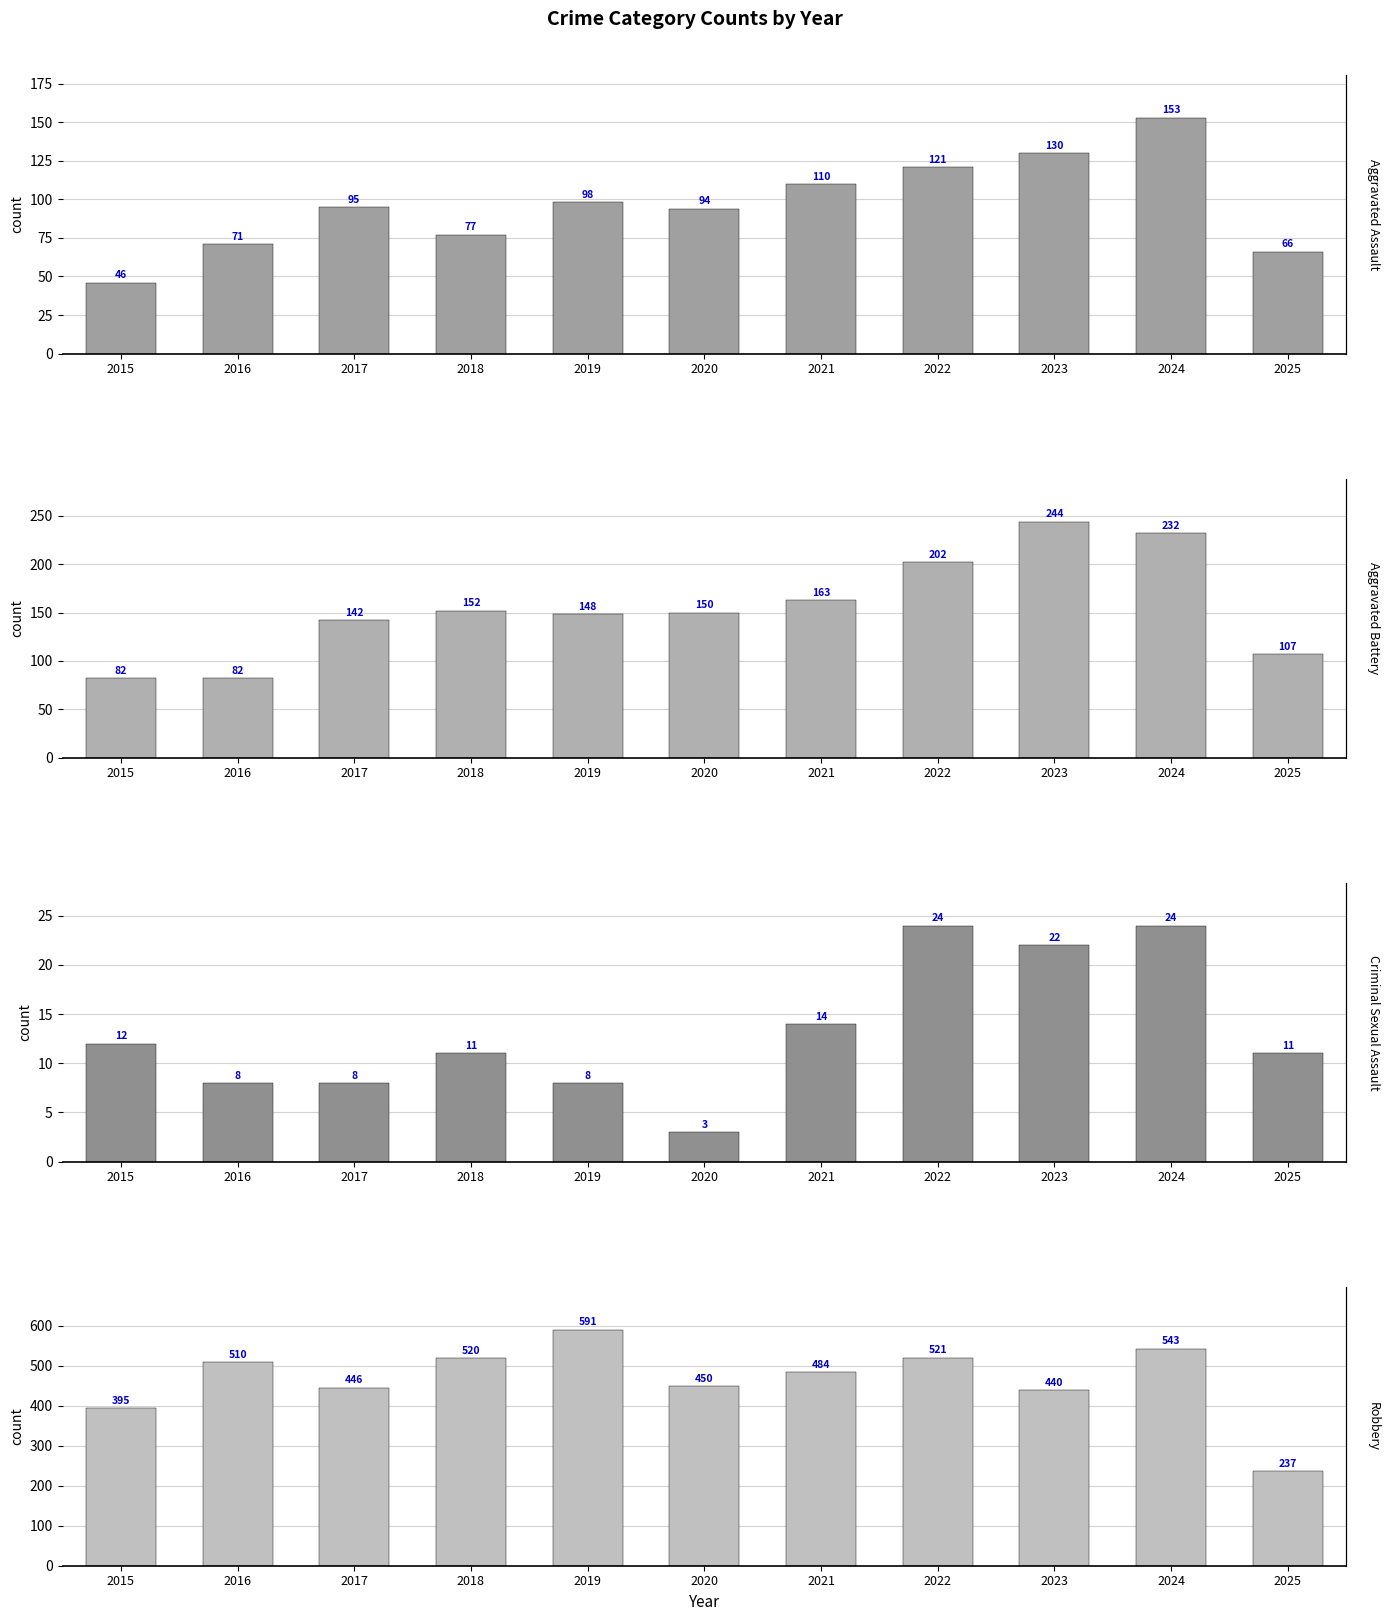

What is the difference between the second highest and minimum values in the Robbery series?

306